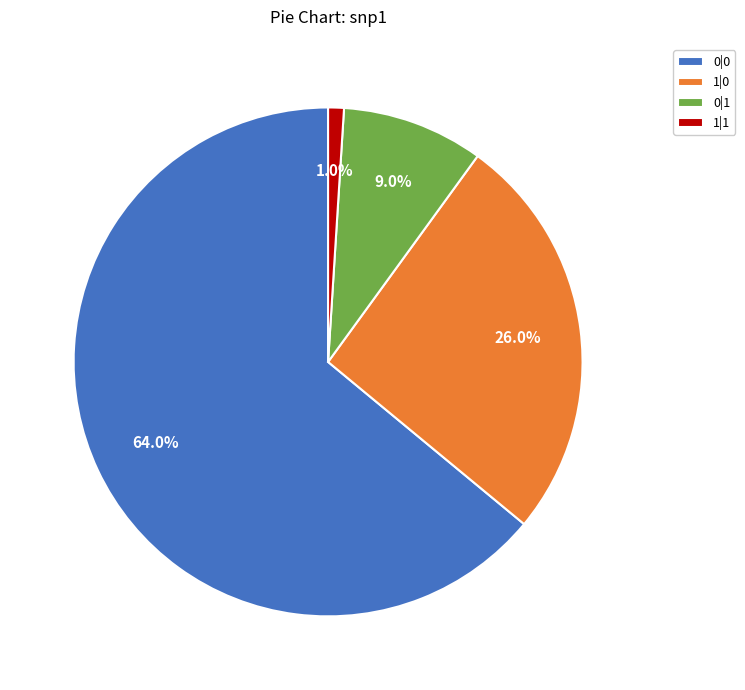

Is there any slice that represents more than half of the pie?

Yes